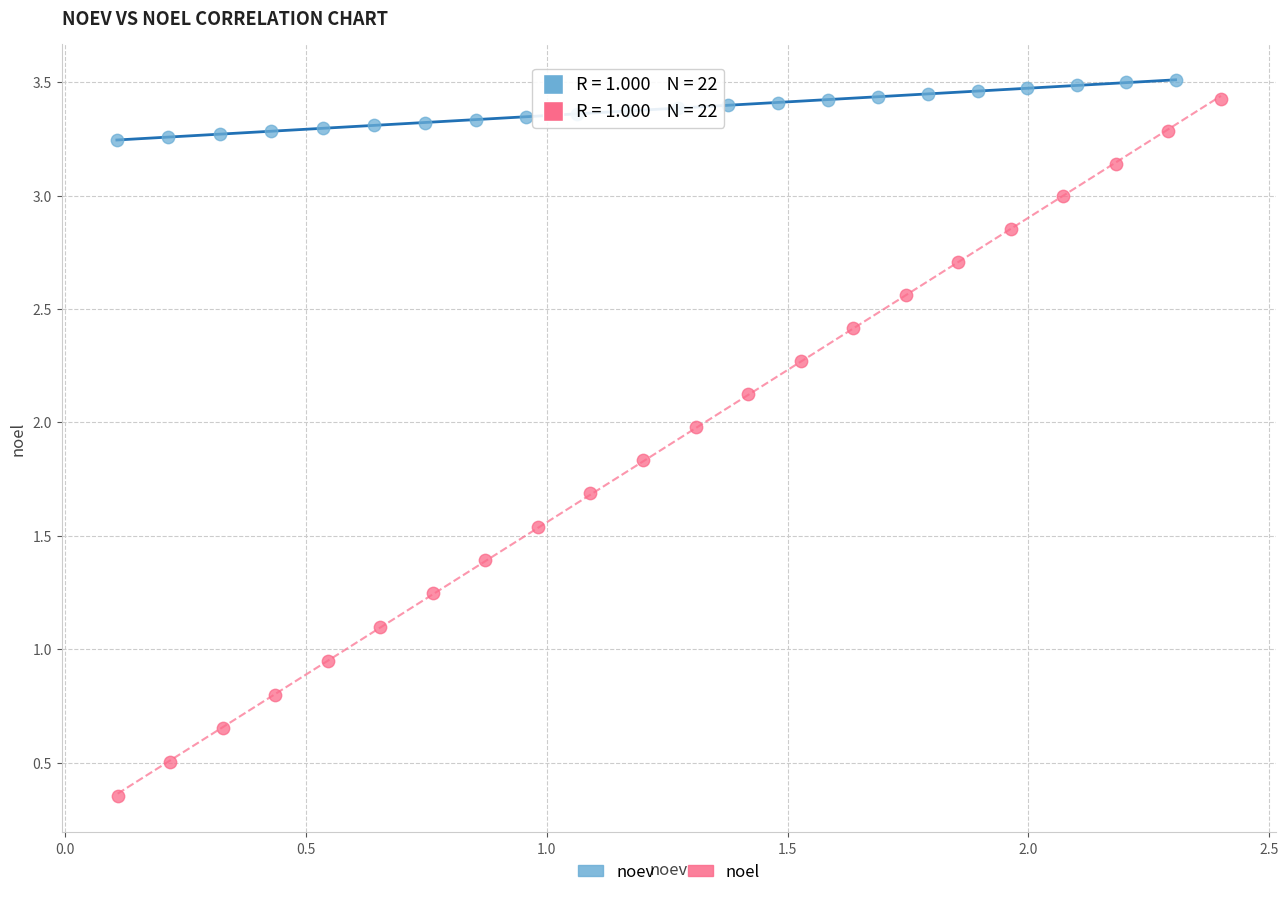

Which series reaches the maximum Y coordinate?

noev